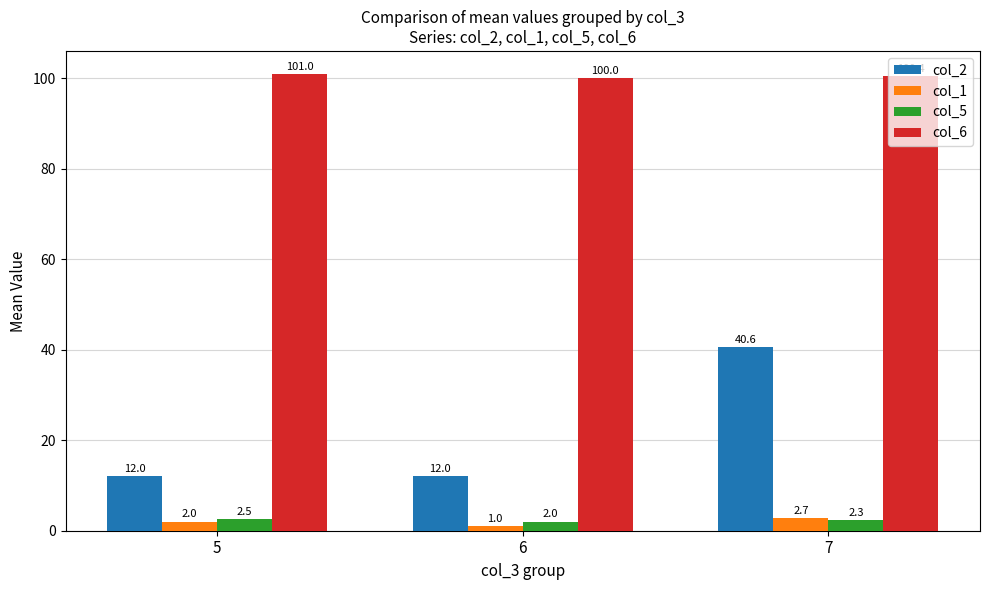

Reading left to right, extract all data points from this chart.

col_2: 5=12.0	6=12.0	7=40.6
col_1: 5=2.0	6=1.0	7=2.7
col_5: 5=2.5	6=2.0	7=2.3
col_6: 5=101.0	6=100.0	7=100.4